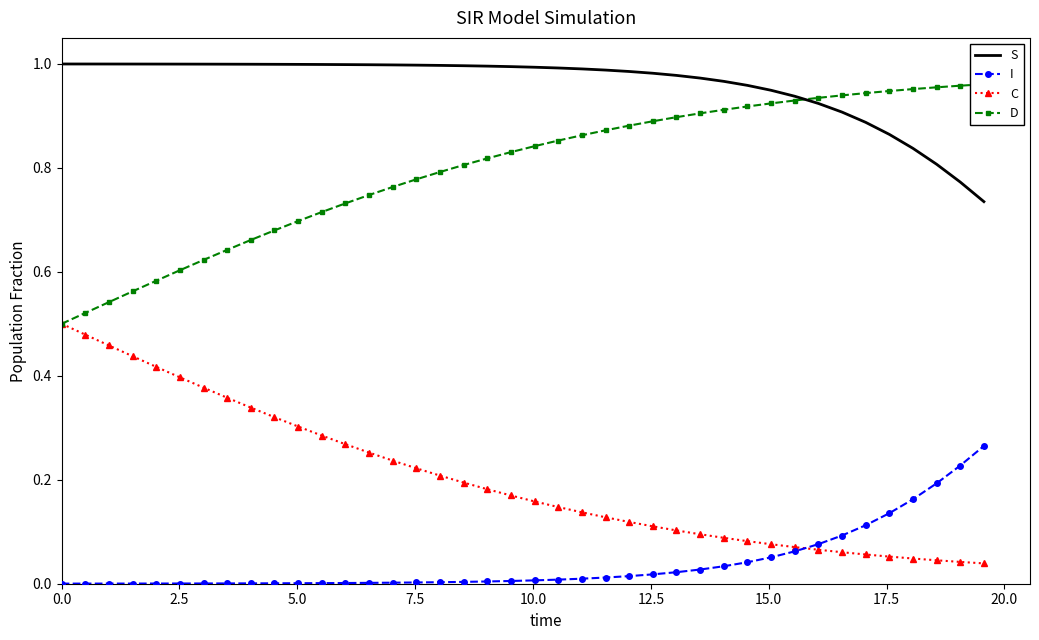

True or false: I and D cross at least once.

False